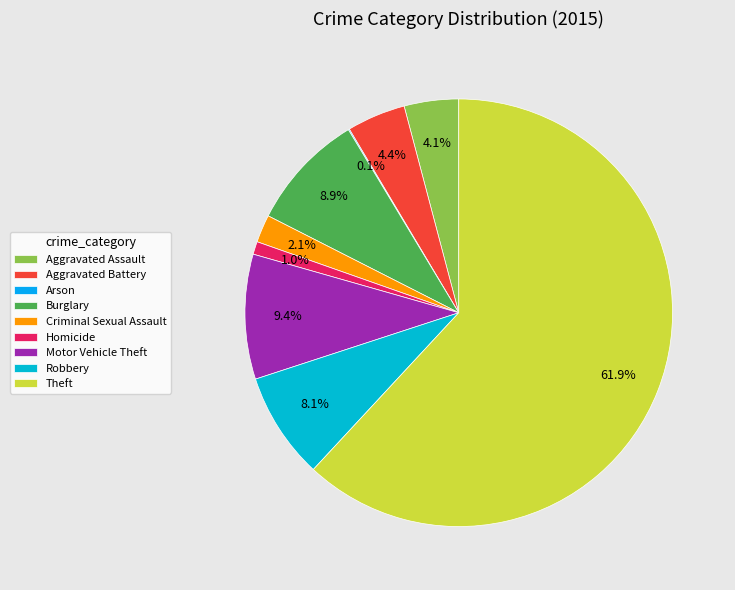

To the nearest percent, what is the combined percentage of Aggravated Assault and Aggravated Battery?

9%